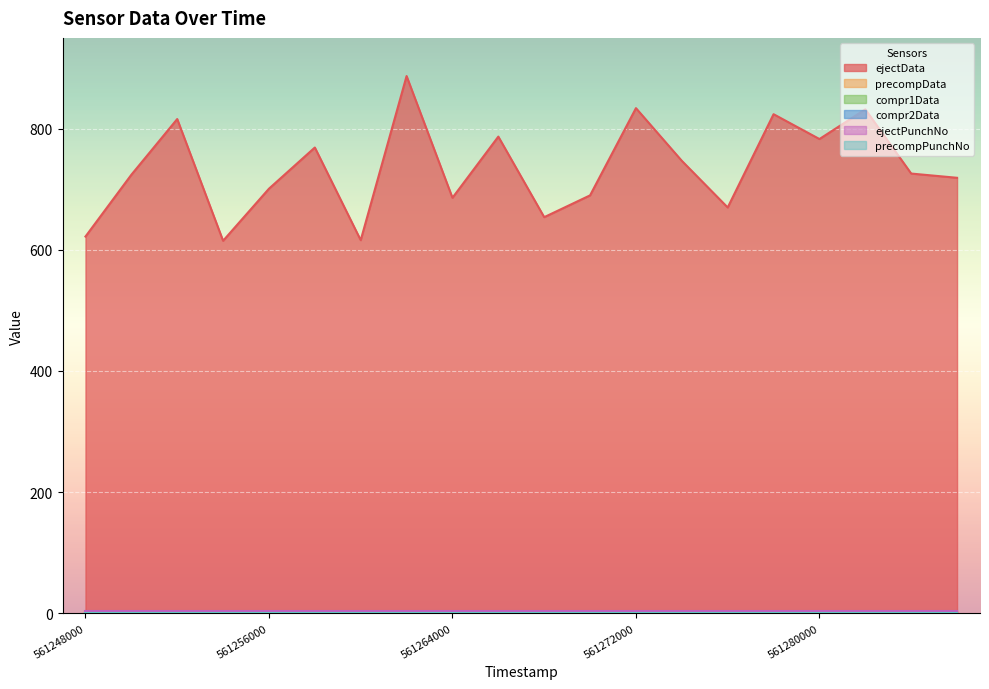

True or false: precompPunchNo has a value of 0 at 561276000.

True